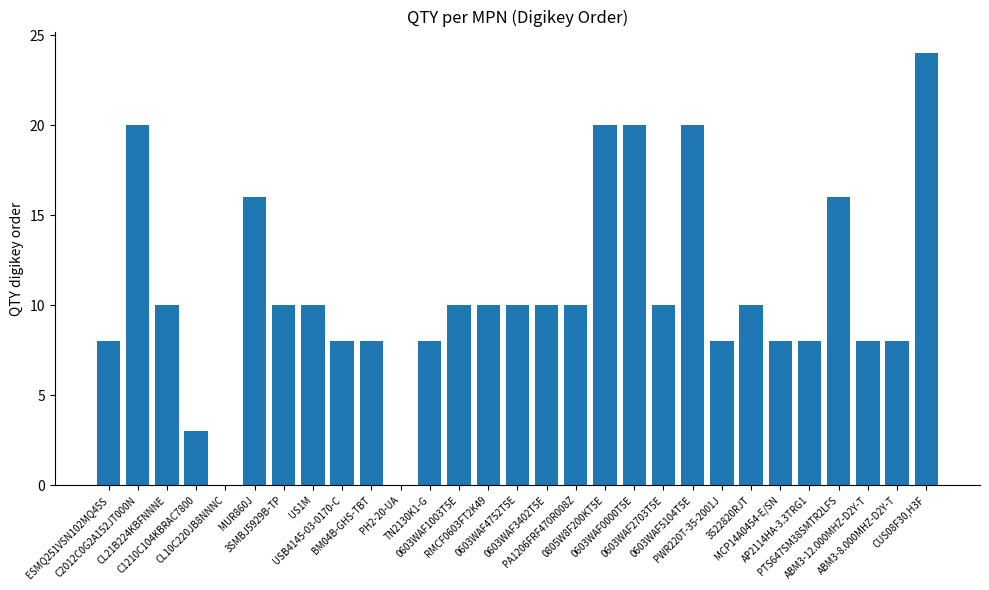

What is the change in value from US1M to AP2114HA-3.3TRG1?

-2